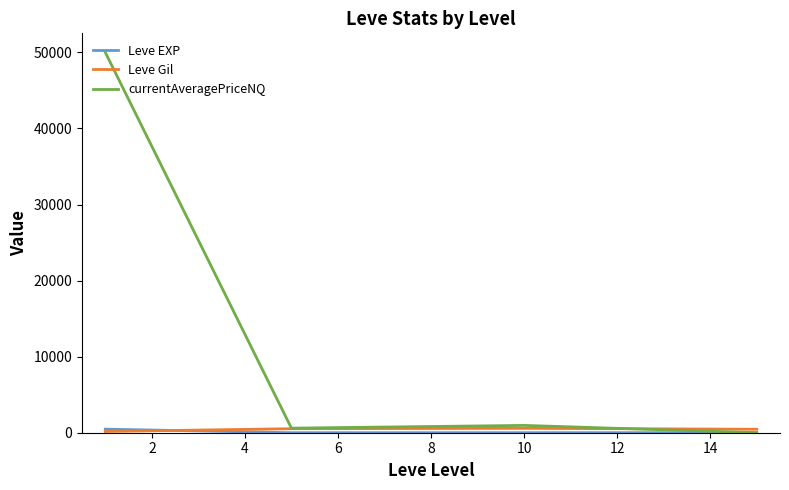

Which series has the largest total across all categories?

currentAveragePriceNQ